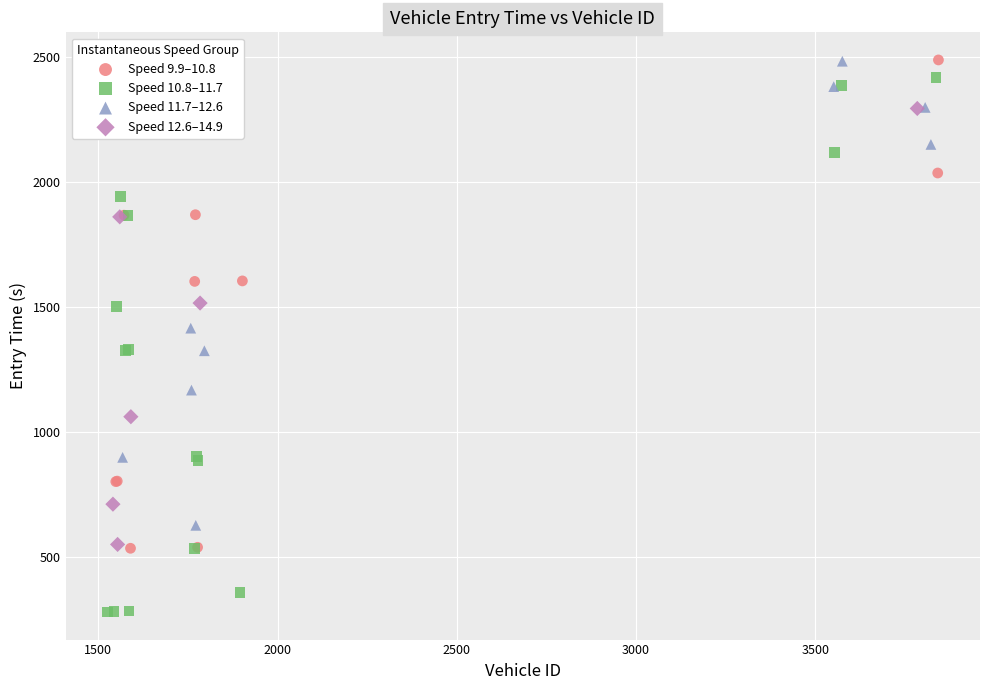

Which series has the widest spread of Y values?

Speed 10.8–11.7